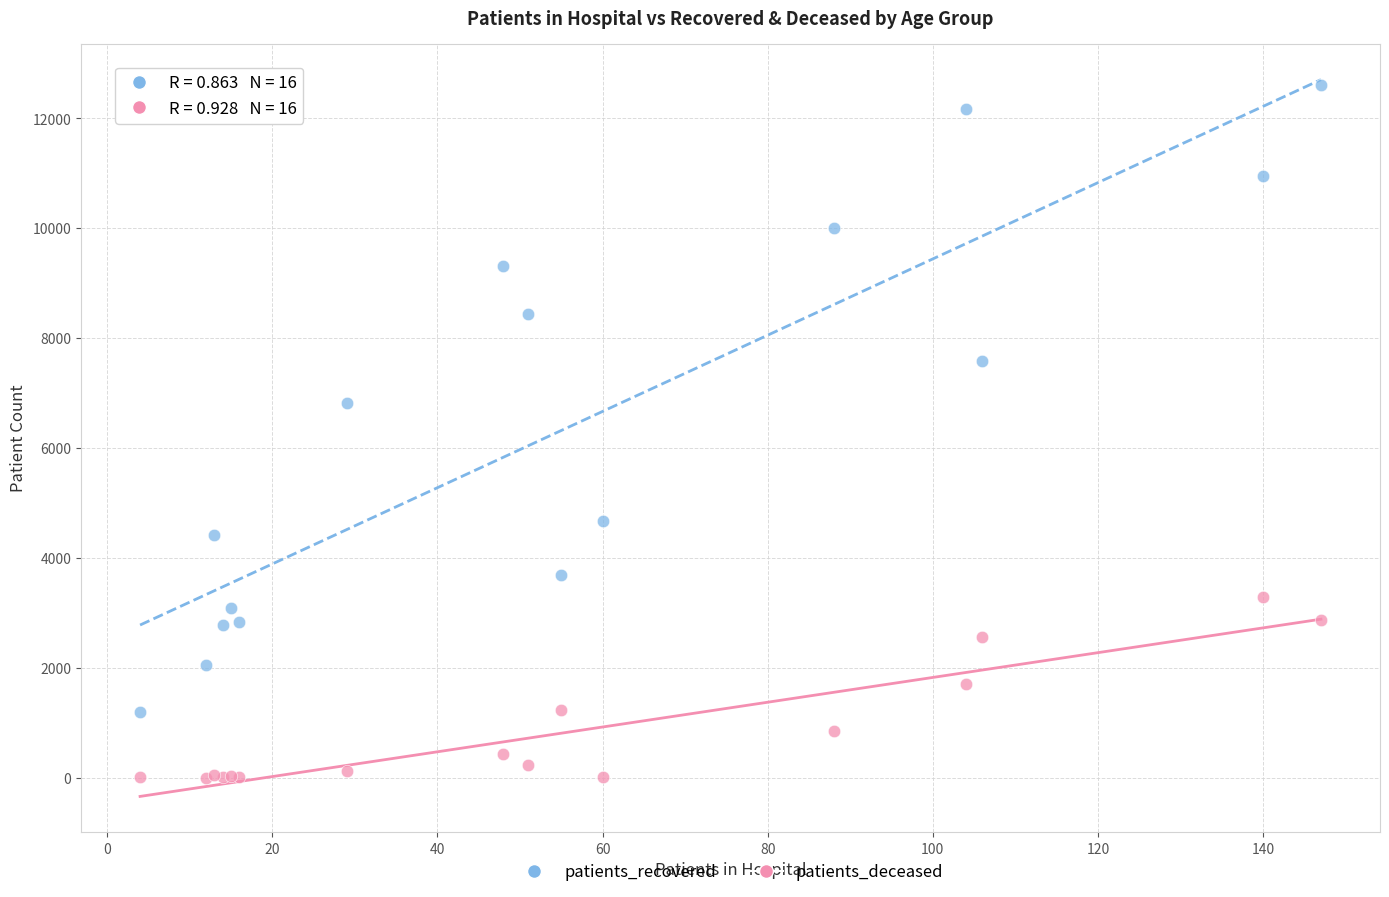

Which series reaches the maximum Y coordinate?

patients_recovered